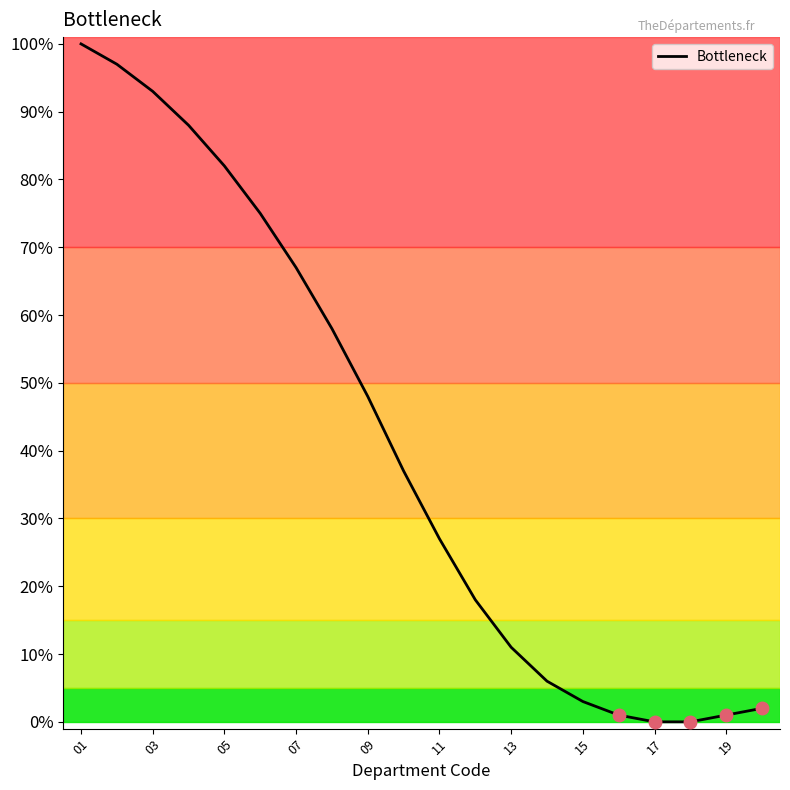

What is the maximum value shown in the chart?

100